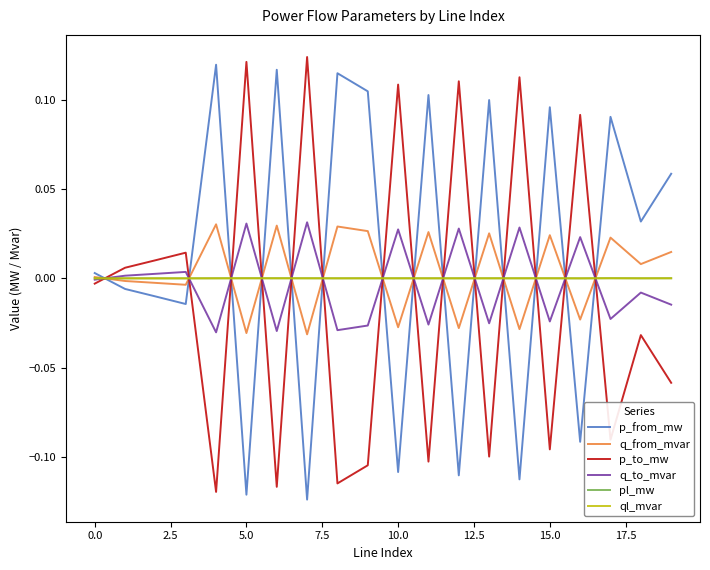

After their last crossing, which series has the higher values: p_to_mw or p_from_mw?

p_from_mw